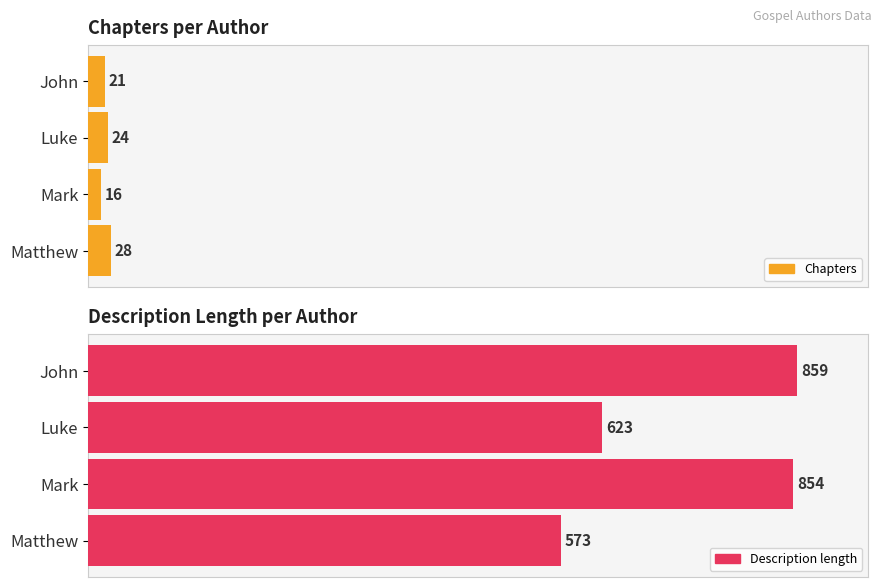

The value of Chapters at Mark is 0.4. True or false?

False